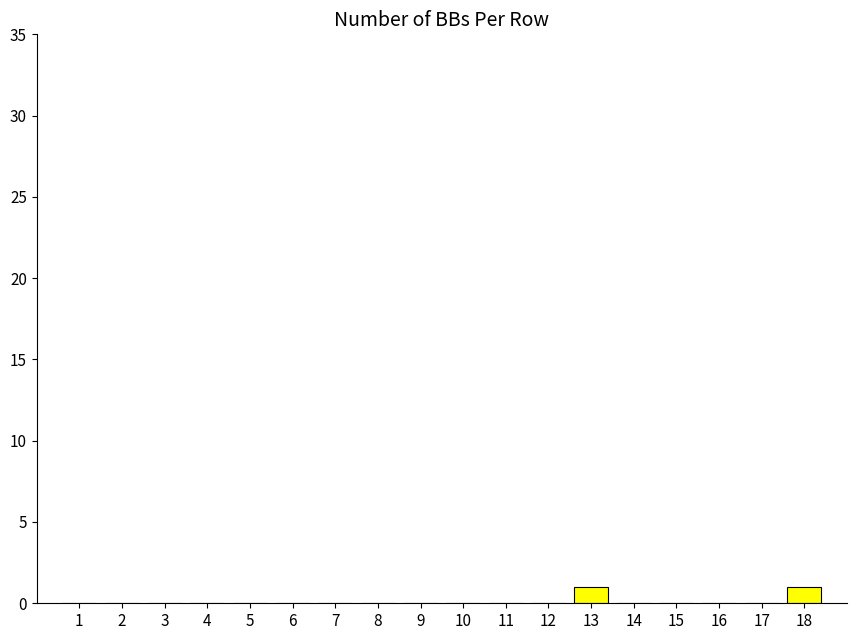

What is the change in value from 3 to 18?

+1